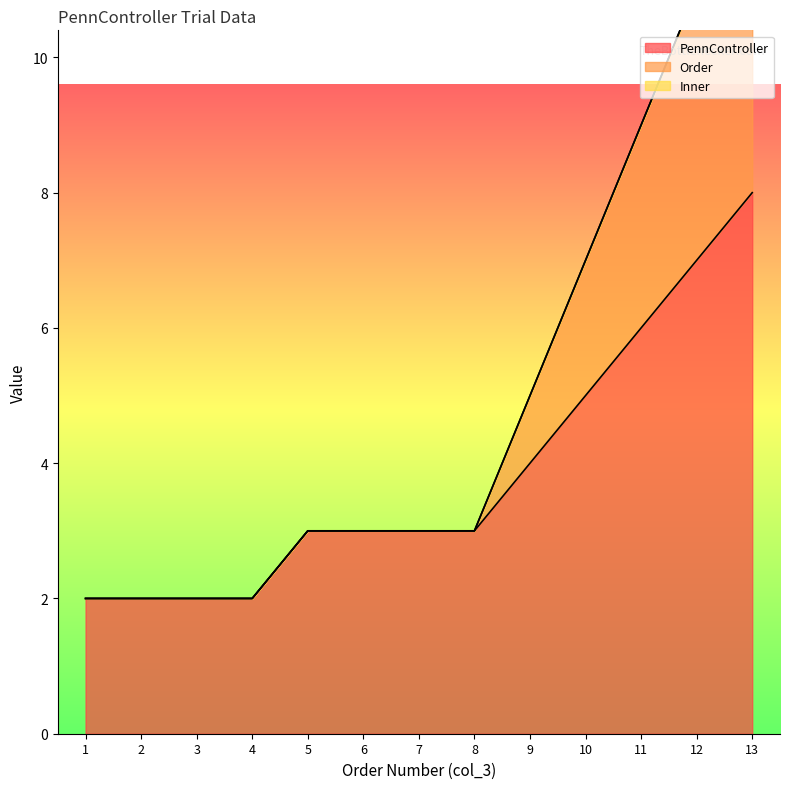

What is the difference between the maximum and second lowest values in the Order series?

11